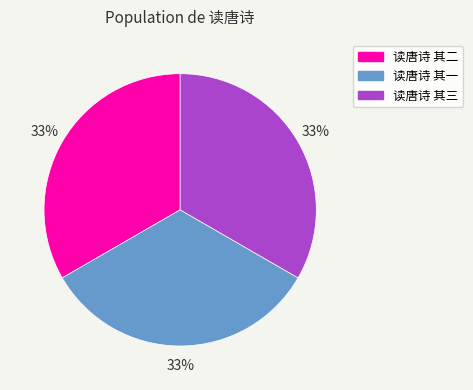

Is there any slice that represents more than half of the pie?

No